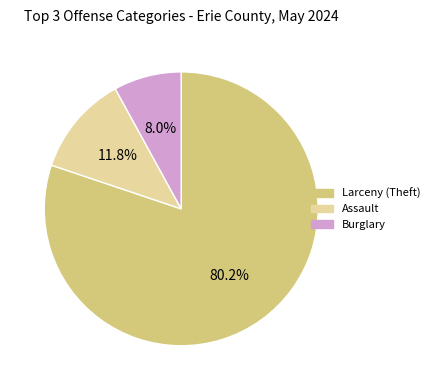

To the nearest percent, what is the combined percentage of Burglary and Larceny (Theft)?

88%